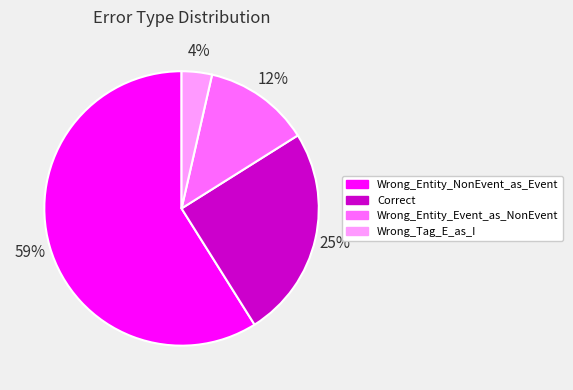

Do Correct and Wrong_Tag_E_as_I together represent more than half of the pie?

No